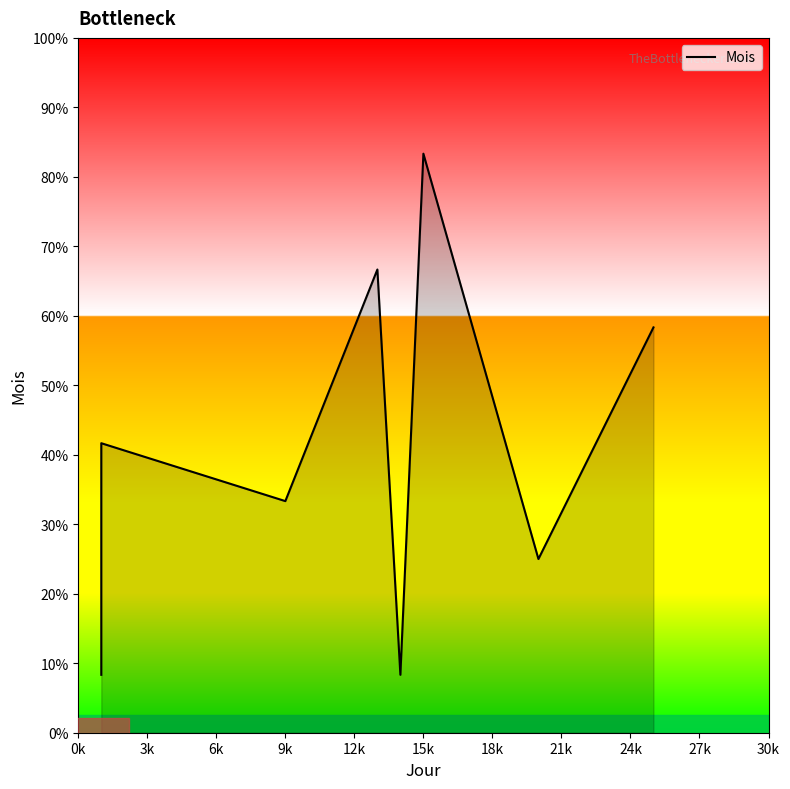

Which category has the highest value across all series?

15k